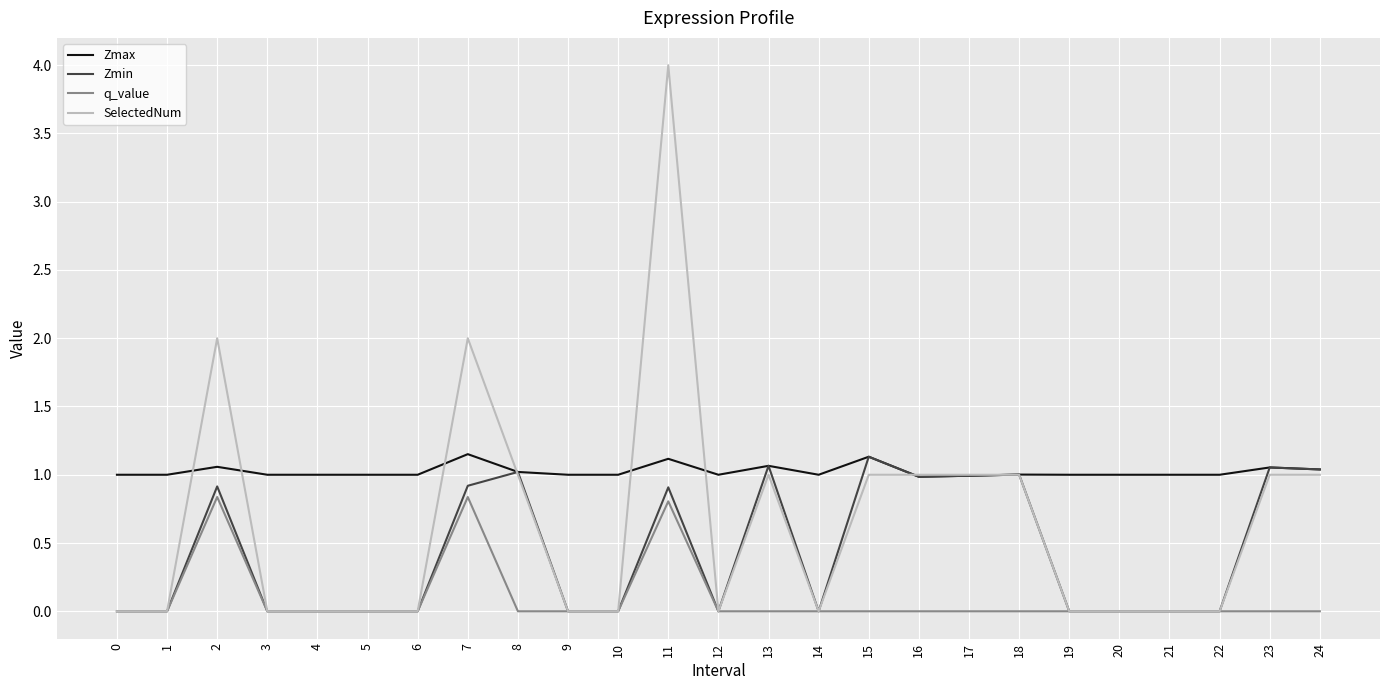

What is the spread (max minus min) of values at 16?

1.0